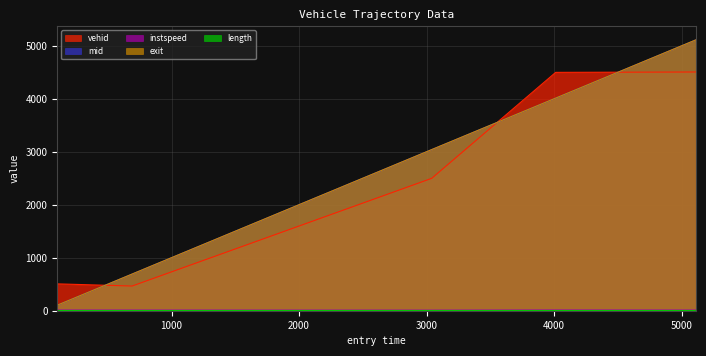

True or false: mid and instspeed intersect in this chart.

False